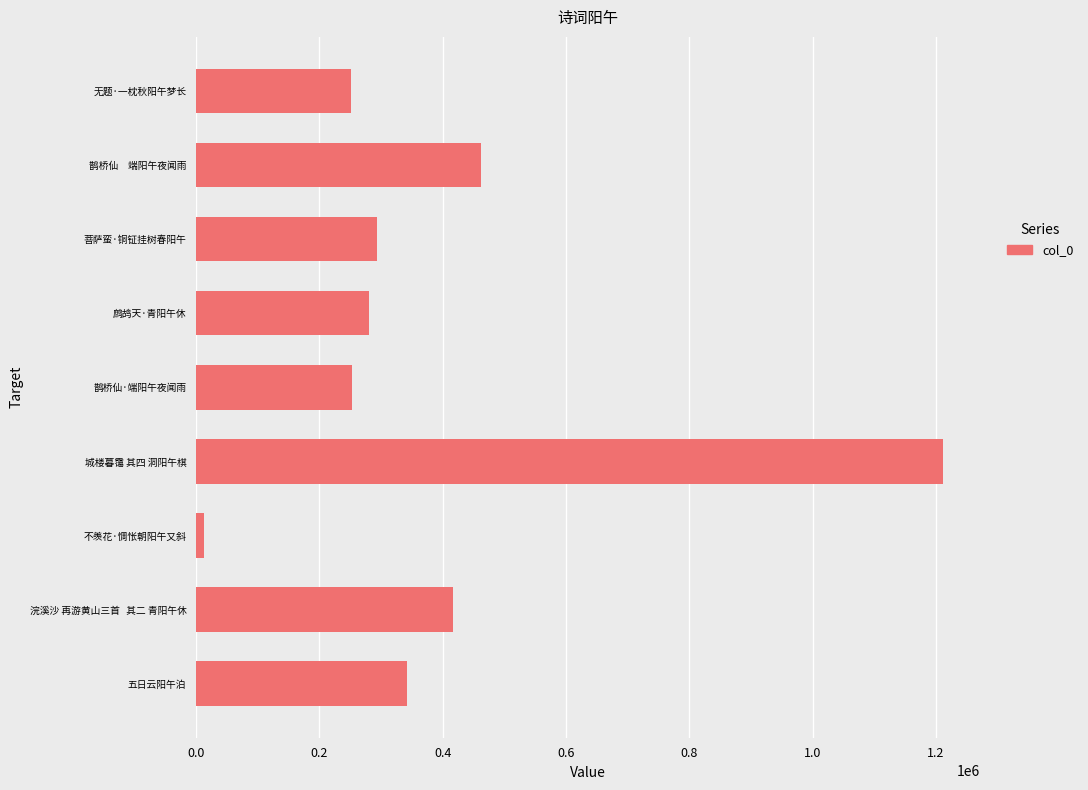

Which category has the lowest value across all series?

不羡花·惆怅朝阳午又斜